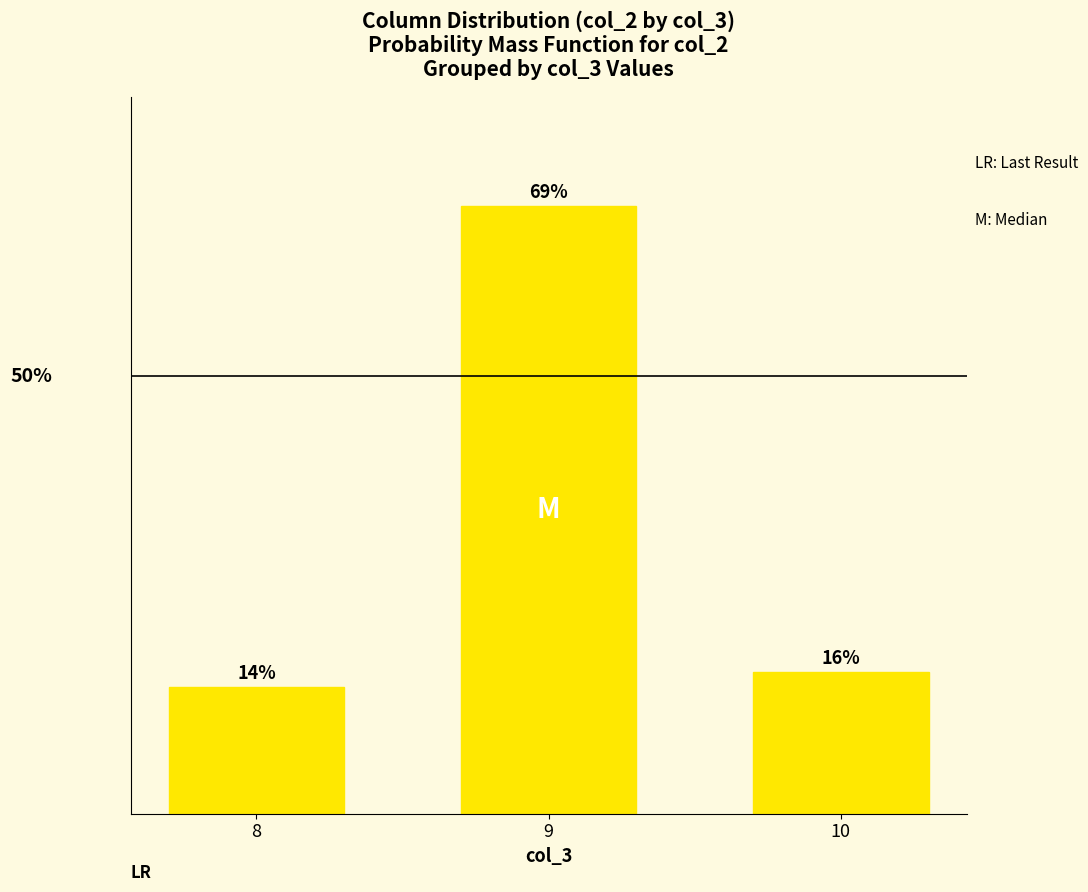

Are the bars horizontal?

No